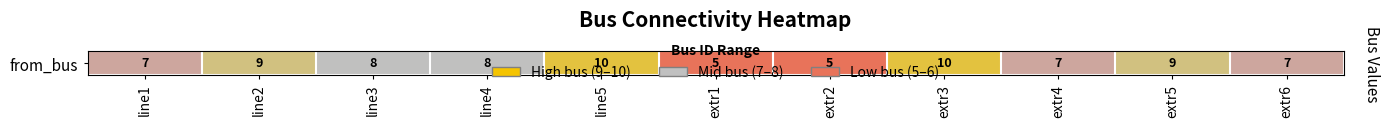

What is the sum of the values at extr4 and line1?

14